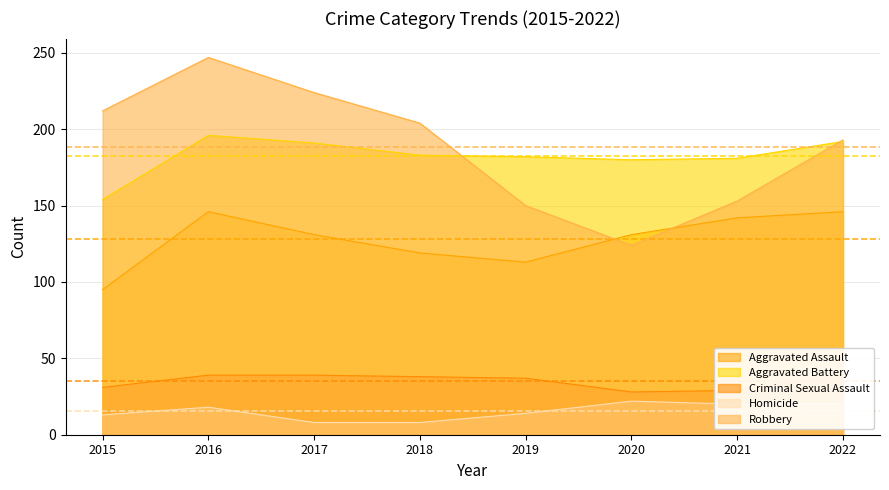

The value of Criminal Sexual Assault at 2022 is 63. True or false?

False